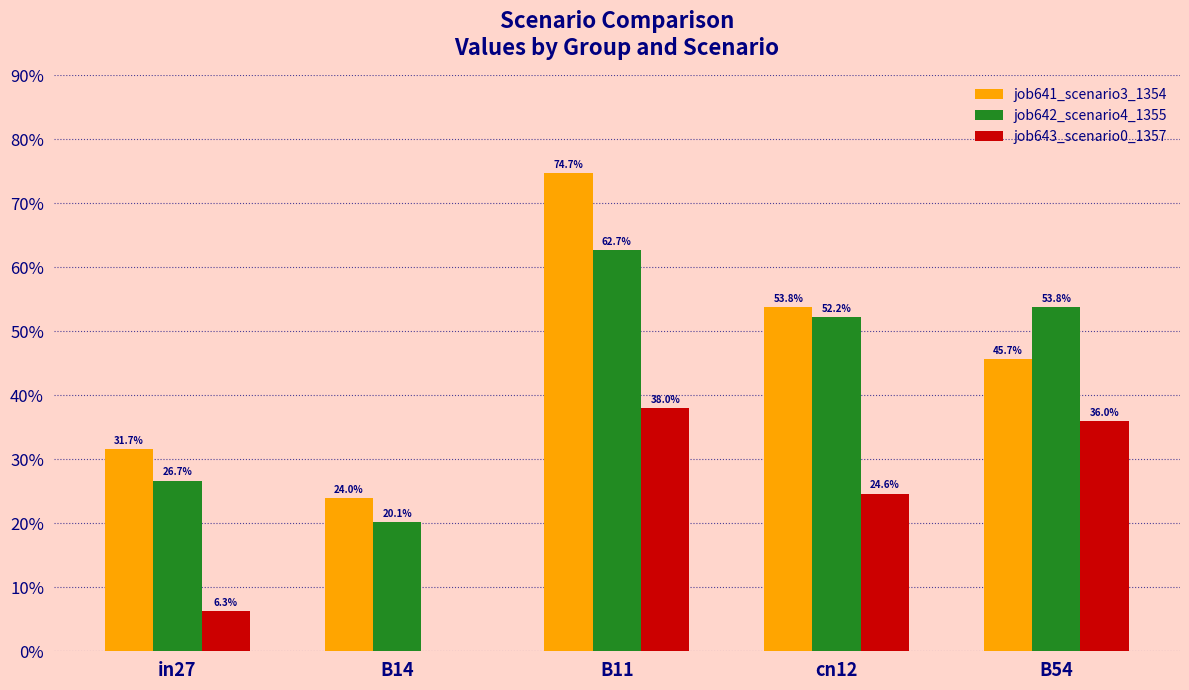

List the series in order of their peak value, highest first.

job641_scenario3_1354, job642_scenario4_1355, job643_scenario0_1357